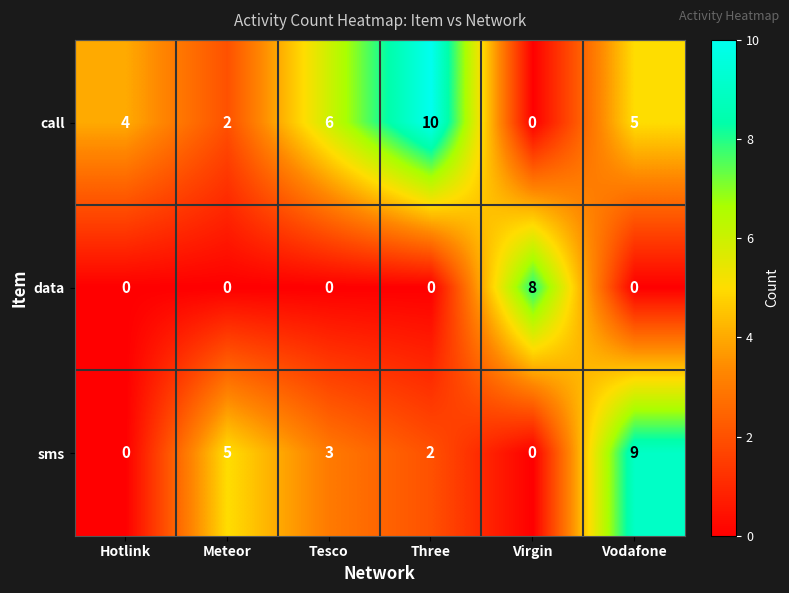

True or false: sms has a value of 2 at Three.

True